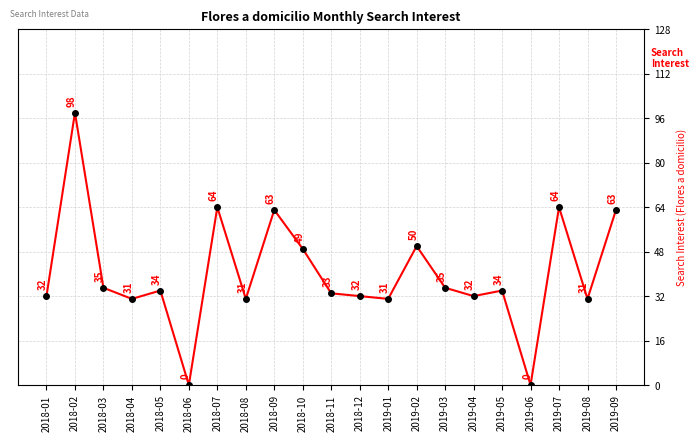

True or false: there are more than 0 points higher than both neighbors.

True